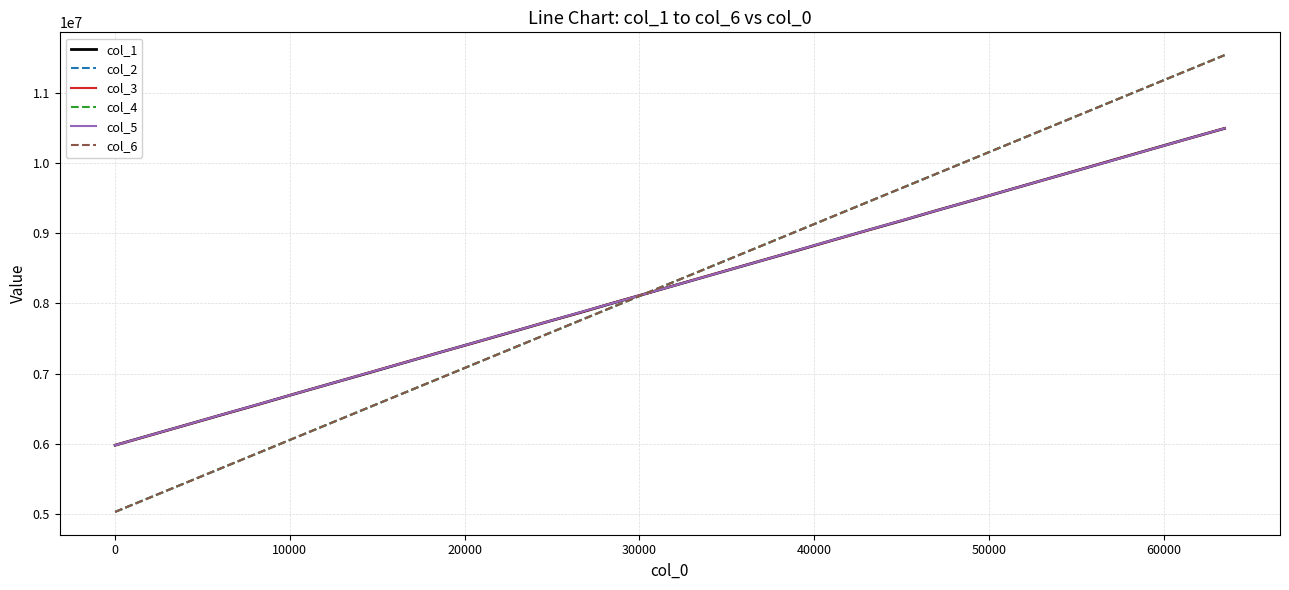

What is the maximum value for col_3?

10493459